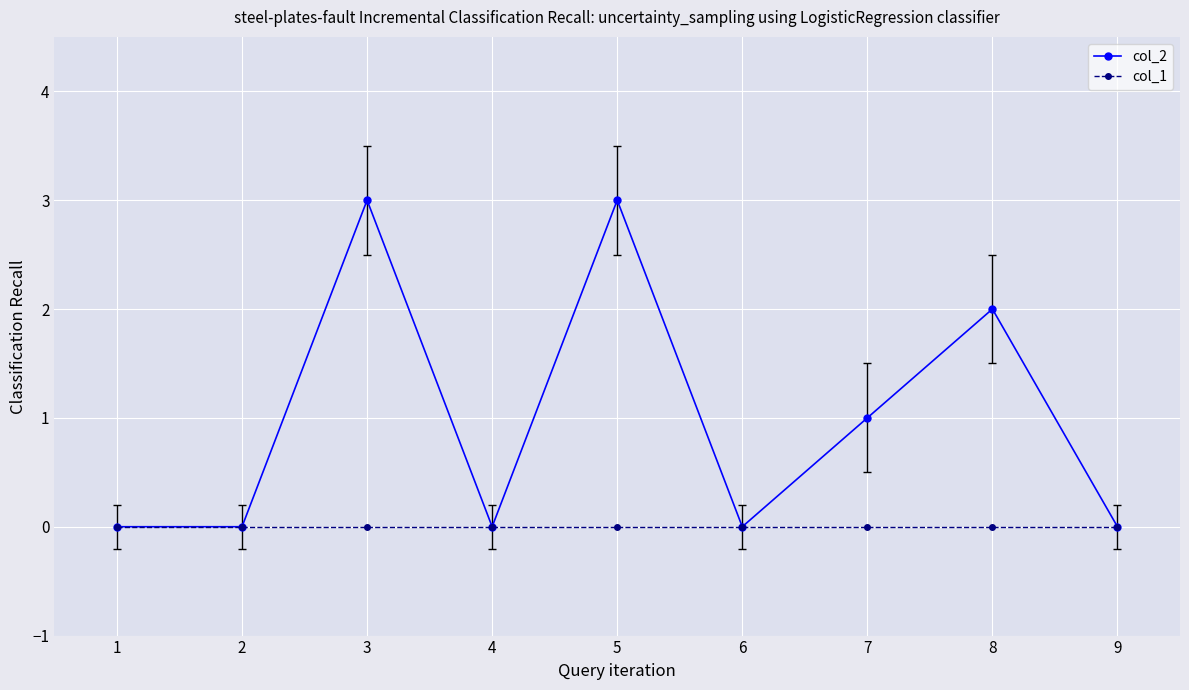

Reading left to right, what are all the values shown in this chart?

col_2: 0	0	3	0	3	0	1	2	0
col_1: 0	0	0	0	0	0	0	0	0